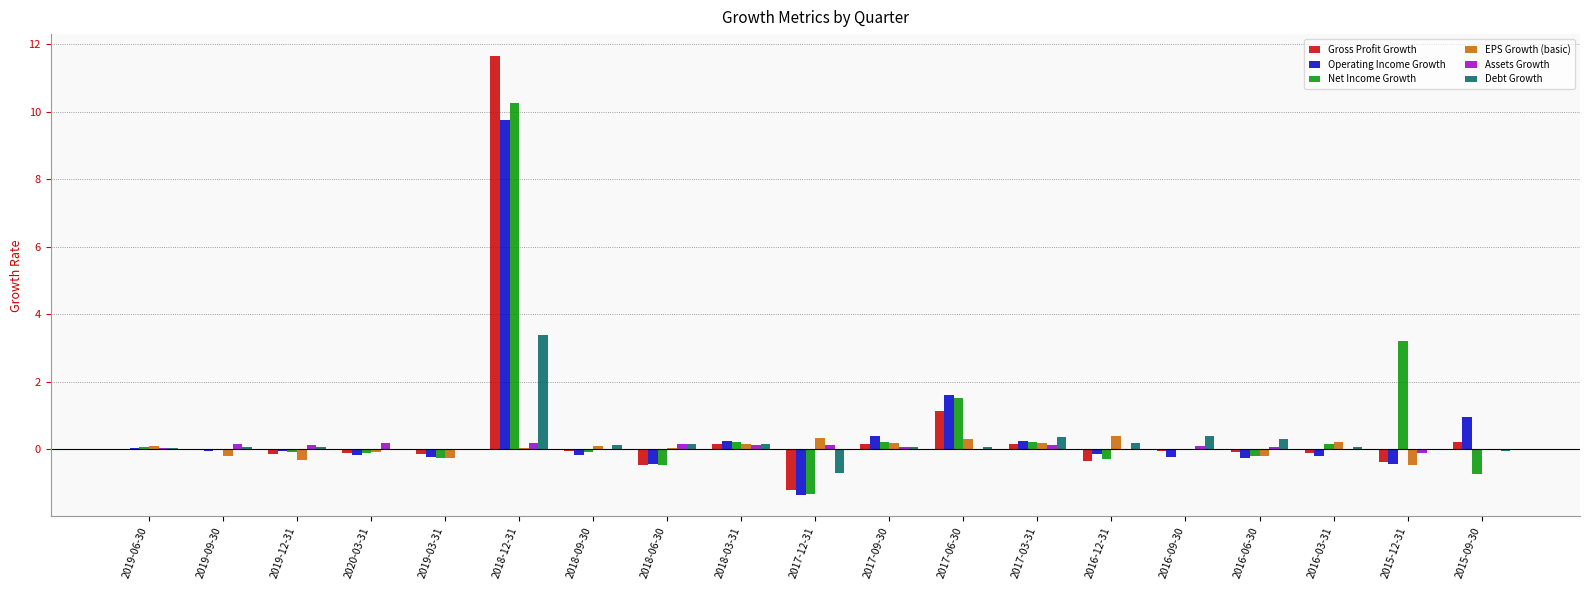

What is the total value across all series at 2015-12-31?

1.8